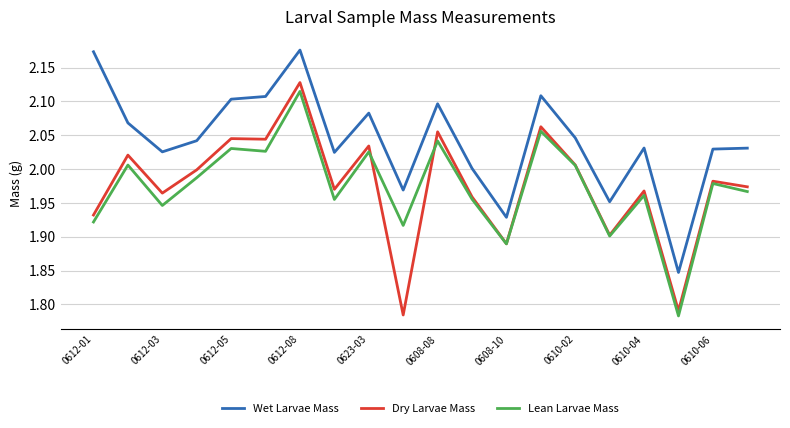

Which series has the largest total across all categories?

Wet Larvae Mass